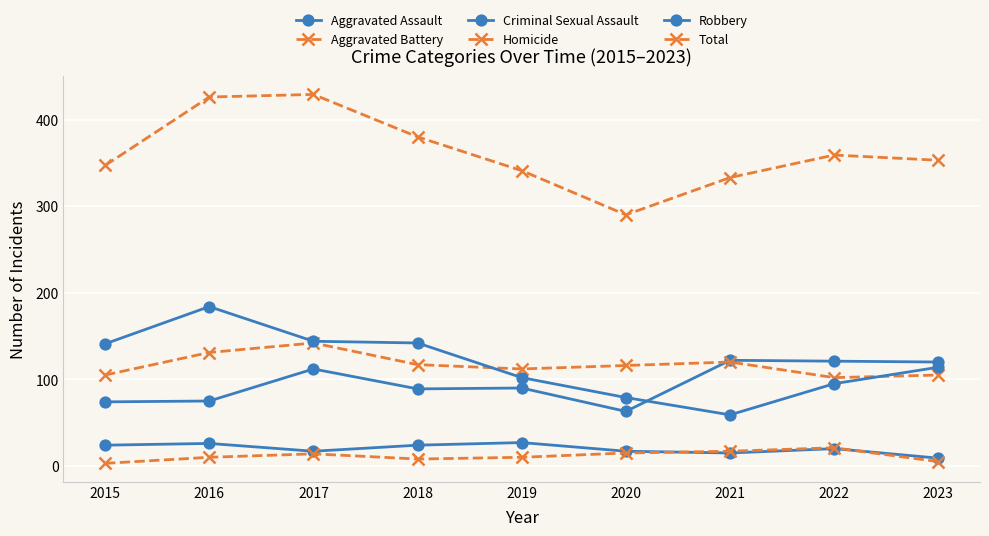

How many distinct data groups are displayed?

6